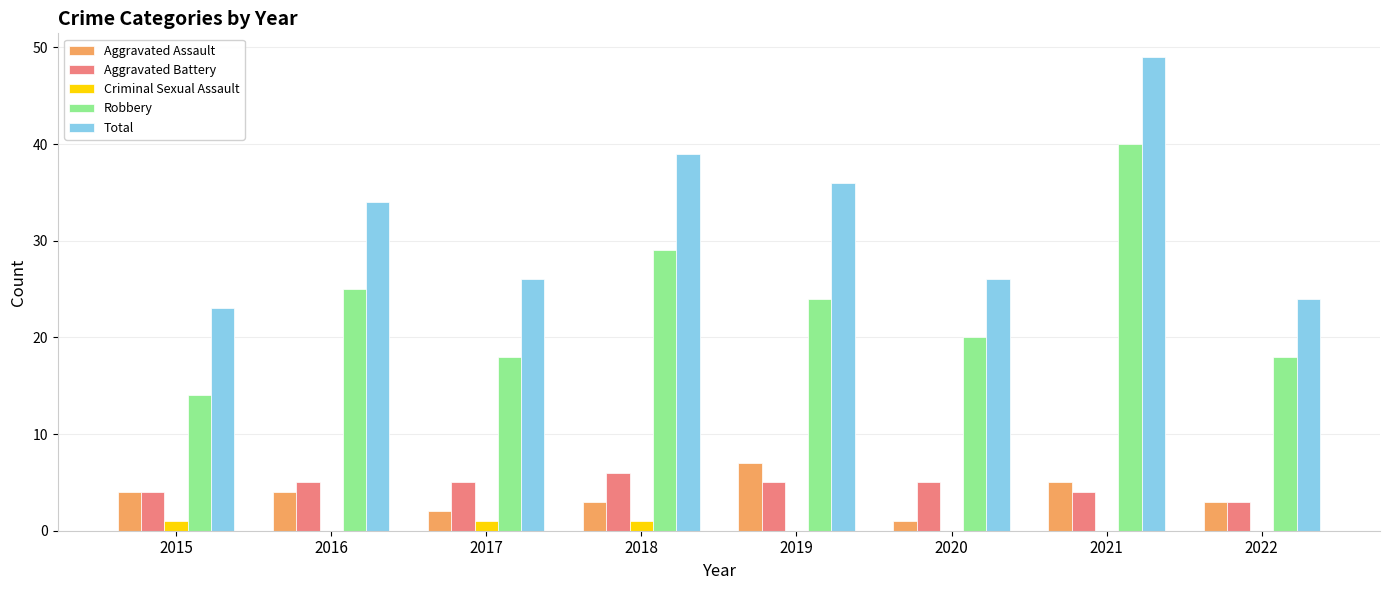

What is the spread (max minus min) of values at 2015?

22